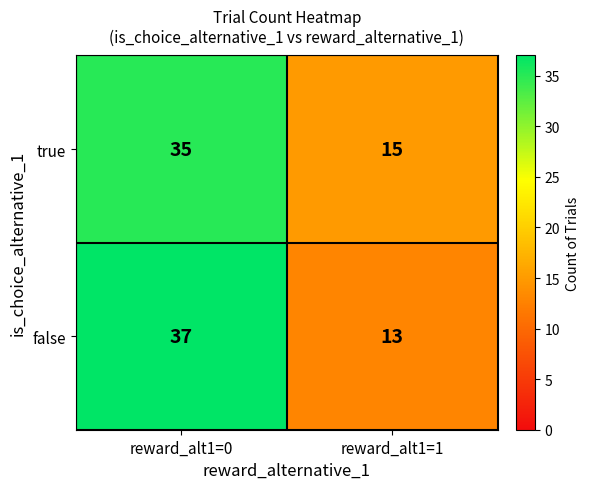

What value does the false series have at reward_alt1=0, to the nearest 5?

35